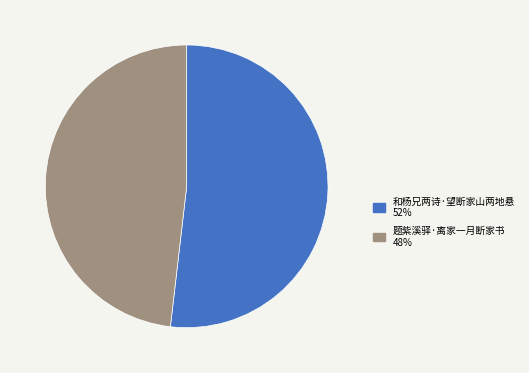

How many slices are in this pie chart?

2